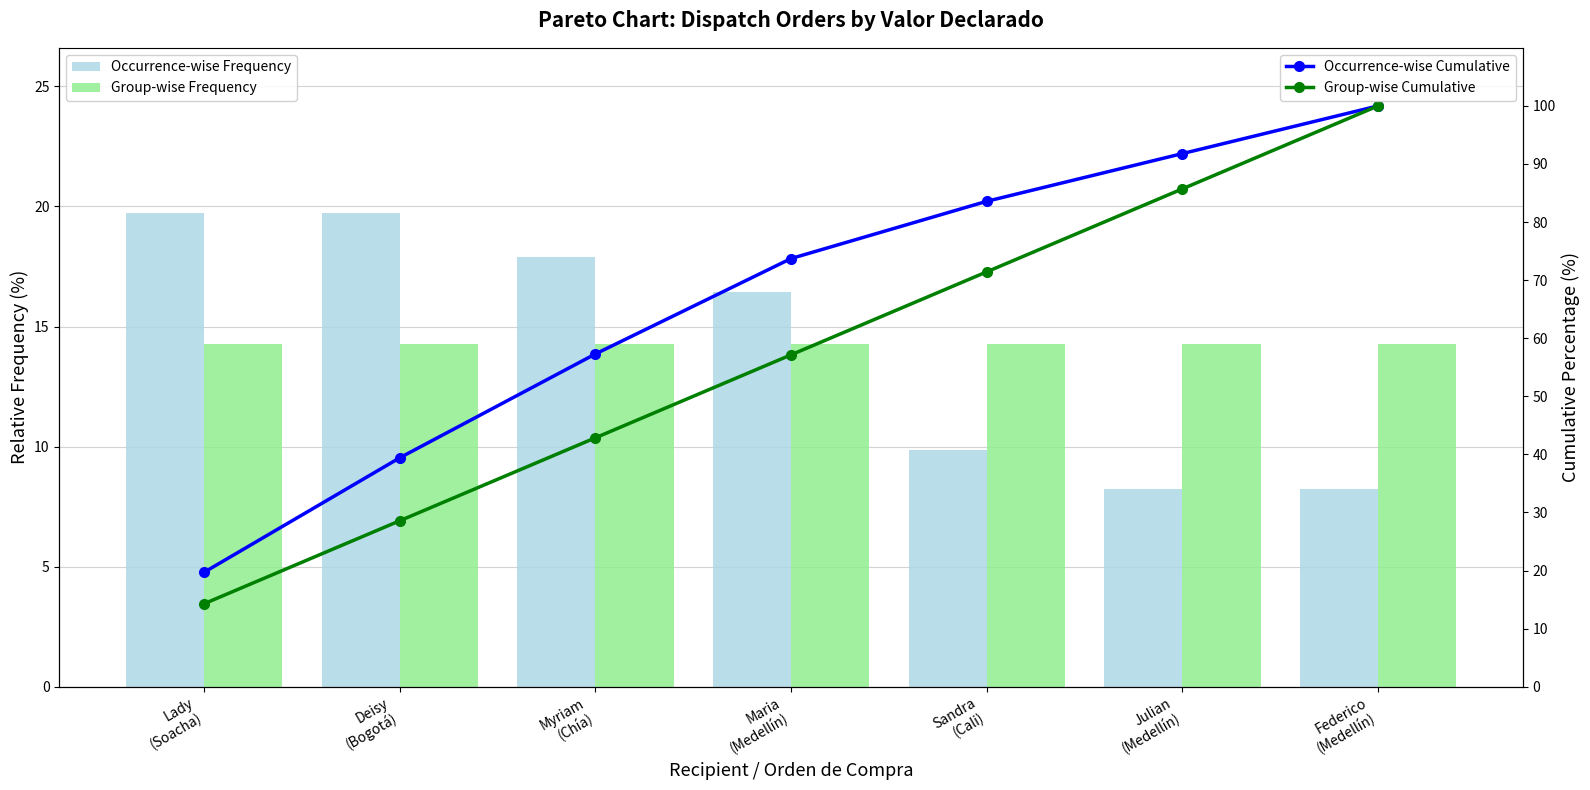

Is the value of Occurrence-wise Cumulative at Deisy
(Bogotá) greater than the value of Group-wise Cumulative at Julian
(Medellín)?

No